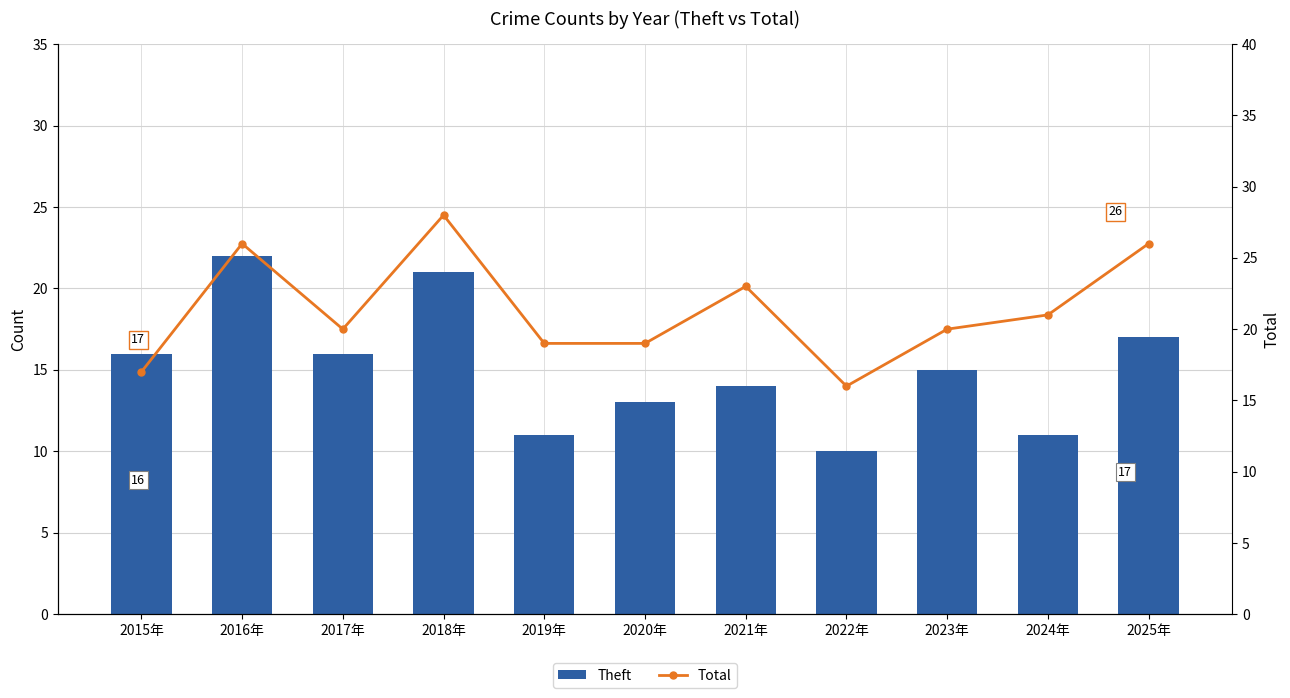

Rank the series by their maximum value, from lowest to highest.

Theft (bar), Total (line)